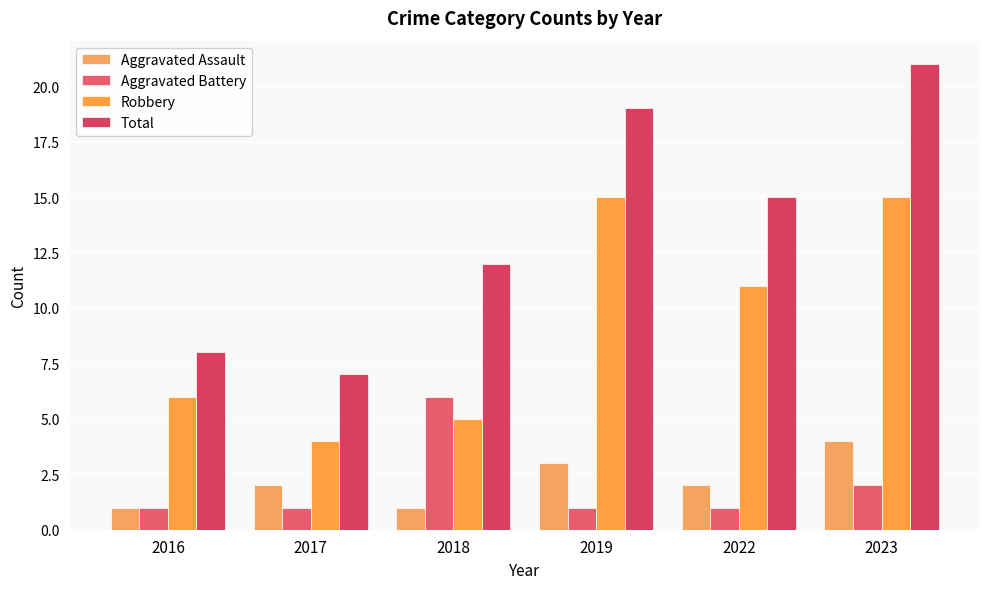

Are the bars horizontal?

No